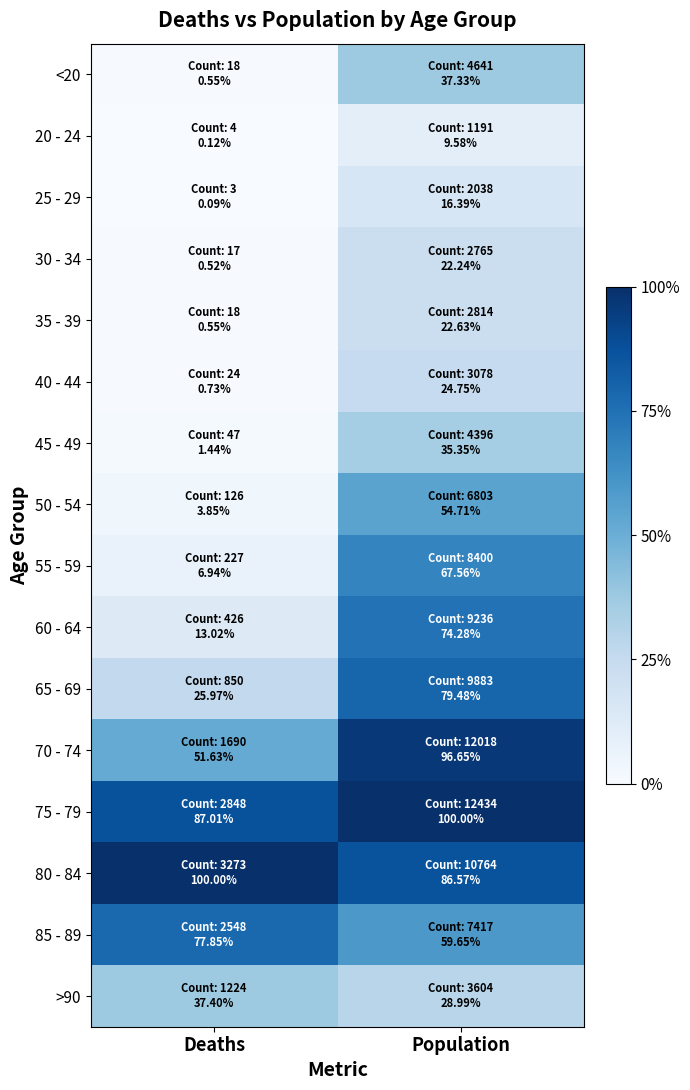

Reading right to left, extract all data points from this chart.

<20: Population=0.4	Deaths=0.0
20 - 24: Population=0.1	Deaths=0.0
25 - 29: Population=0.2	Deaths=0.0
30 - 34: Population=0.2	Deaths=0.0
35 - 39: Population=0.2	Deaths=0.0
40 - 44: Population=0.2	Deaths=0.0
45 - 49: Population=0.4	Deaths=0.0
50 - 54: Population=0.5	Deaths=0.0
55 - 59: Population=0.7	Deaths=0.1
60 - 64: Population=0.7	Deaths=0.1
65 - 69: Population=0.8	Deaths=0.3
70 - 74: Population=1.0	Deaths=0.5
75 - 79: Population=1.0	Deaths=0.9
80 - 84: Population=0.9	Deaths=1.0
85 - 89: Population=0.6	Deaths=0.8
>90: Population=0.3	Deaths=0.4